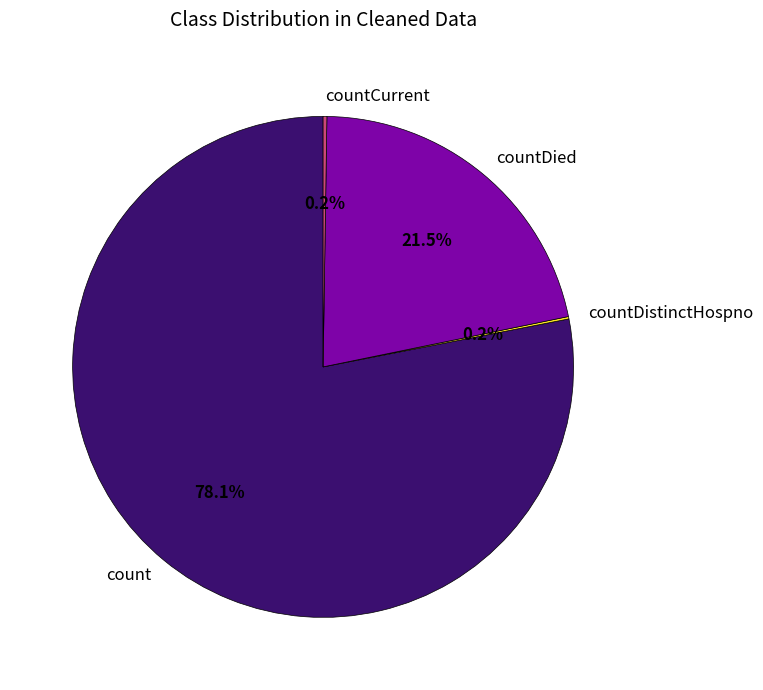

True or false: countDied accounts for 33% of the total.

False